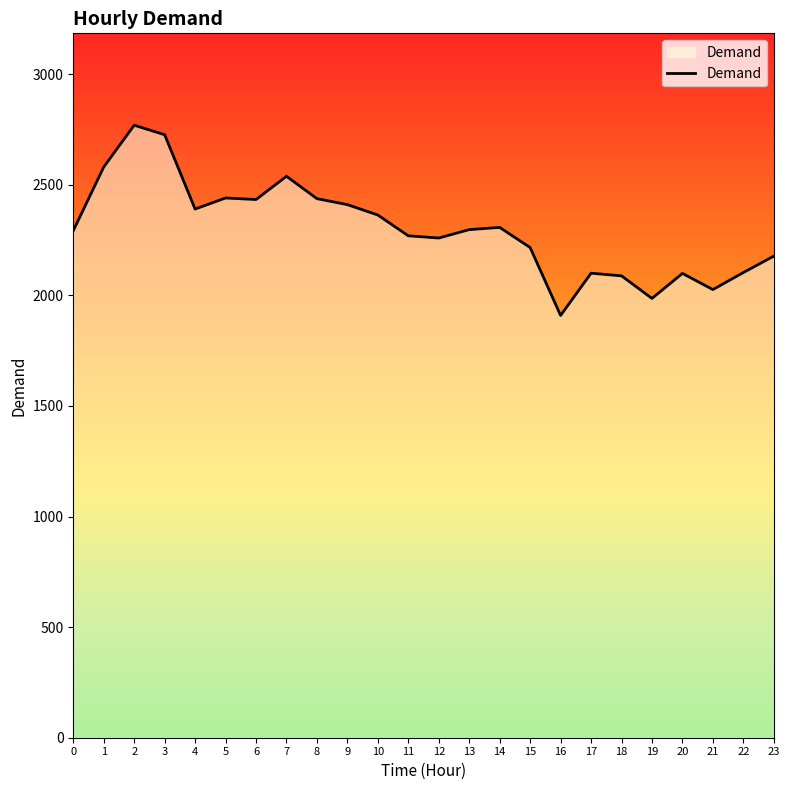

What value does the data have at 7, to the nearest 50?

2550